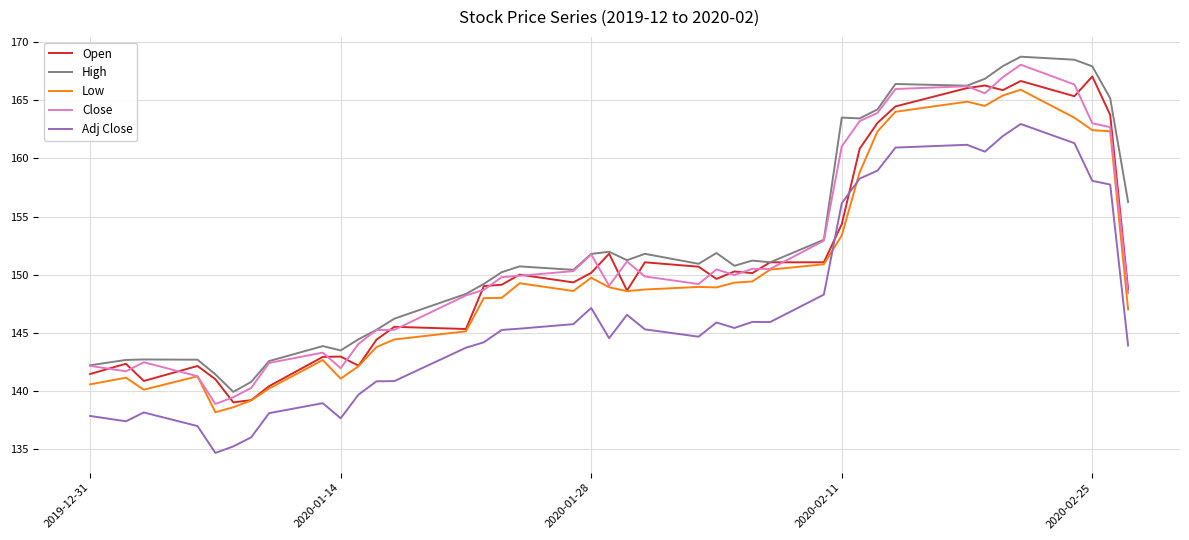

What is the maximum value for Open?

167.1